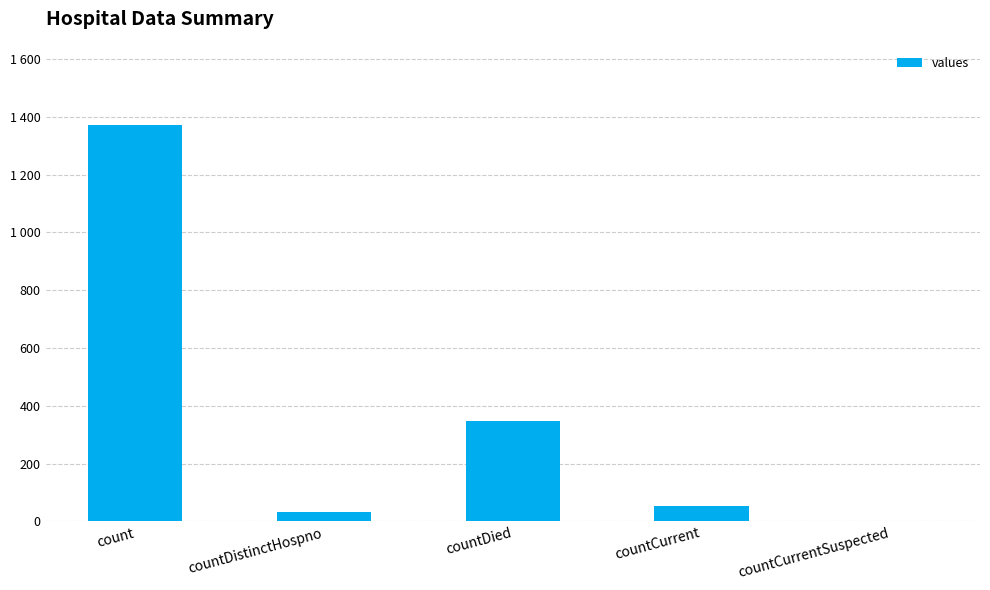

What is the average value?

361